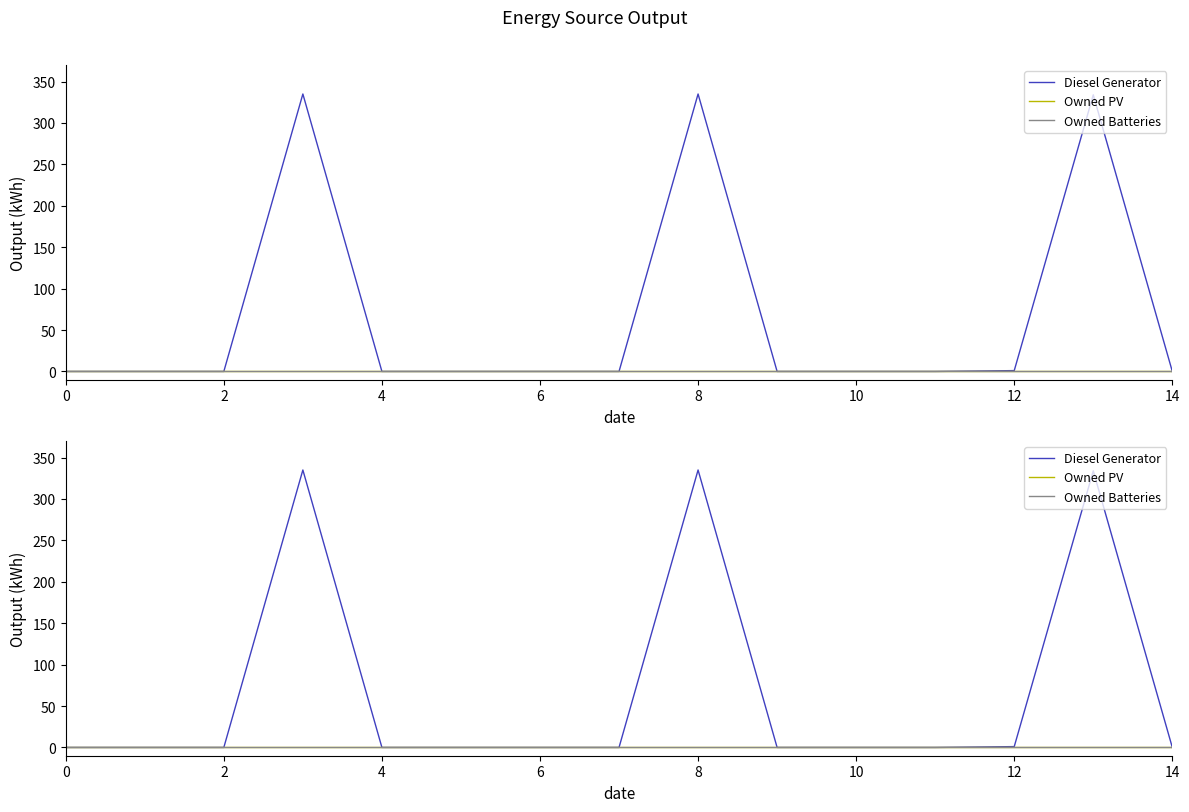

Is the value of Owned PV at 6 greater than the value of Diesel Generator at 12?

No